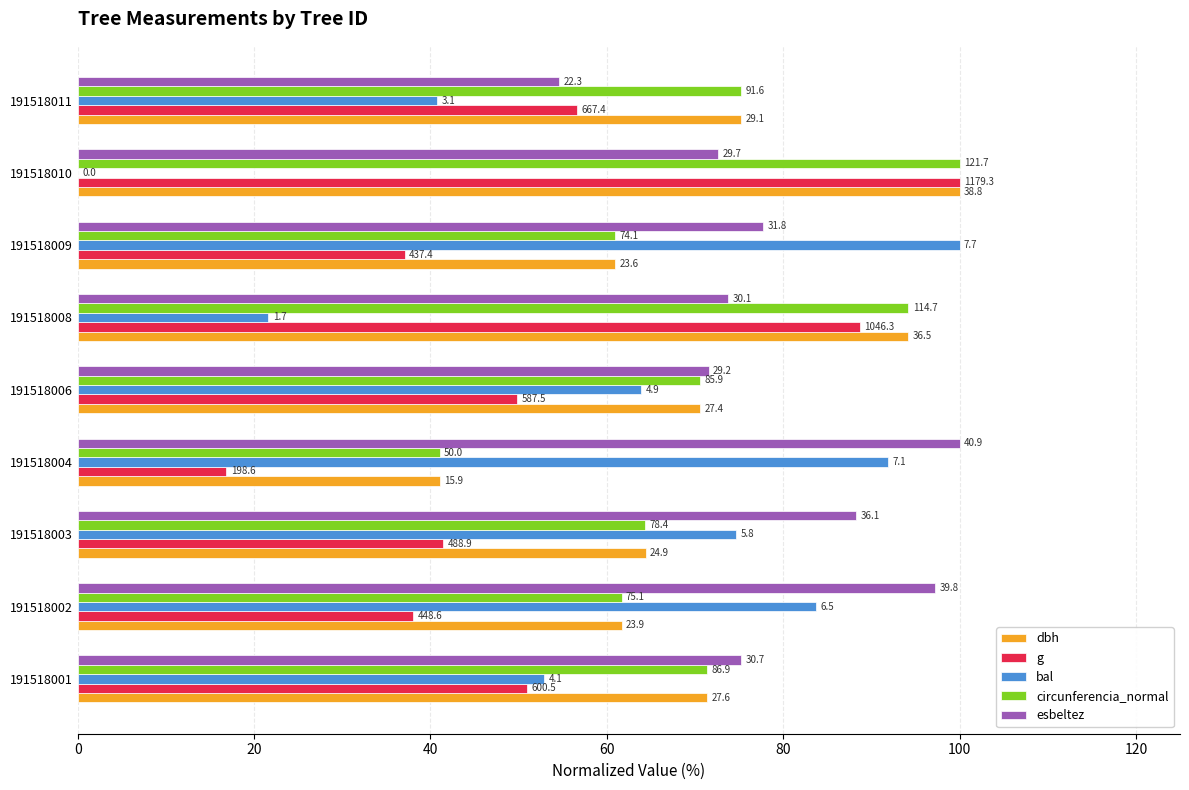

Reading left to right, list all the values displayed in this chart.

dbh: 71.4	61.7	64.4	41.0	70.6	94.2	60.9	100.0	75.2
g: 50.9	38.0	41.5	16.8	49.8	88.7	37.1	100.0	56.6
bal: 52.9	83.7	74.6	91.8	63.9	21.6	100.0	0.0	40.8
circunferencia_normal: 71.4	61.7	64.4	41.0	70.6	94.2	60.9	100.0	75.2
esbeltez: 75.2	97.2	88.2	100.0	71.6	73.7	77.7	72.6	54.5